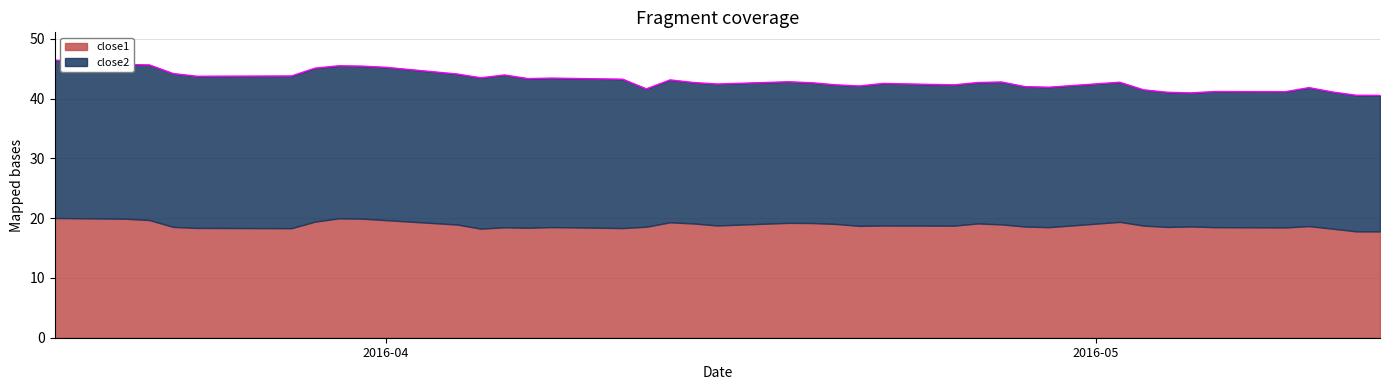

True or false: close1 has a value of 29.1 at 0.

False